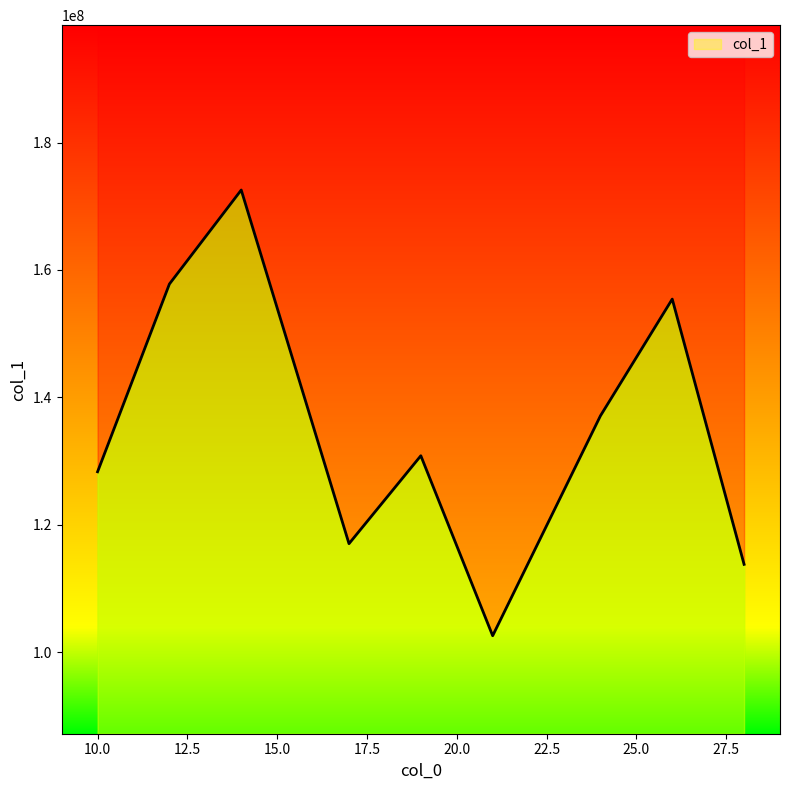

Rank the categories by value from highest to lowest.

14, 12, 26, 24, 19, 10, 17, 28, 21